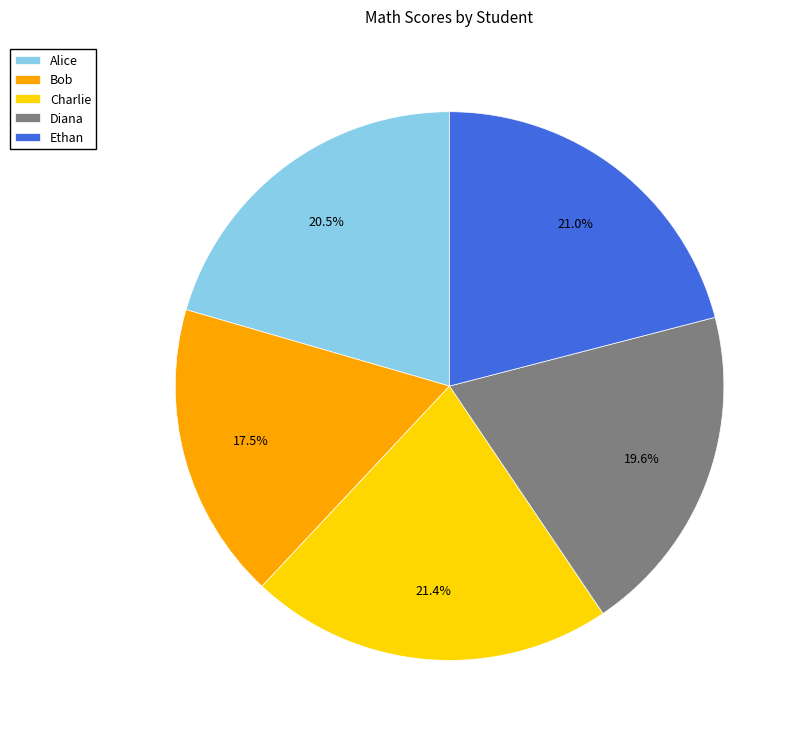

Count the number of slices in the pie.

5